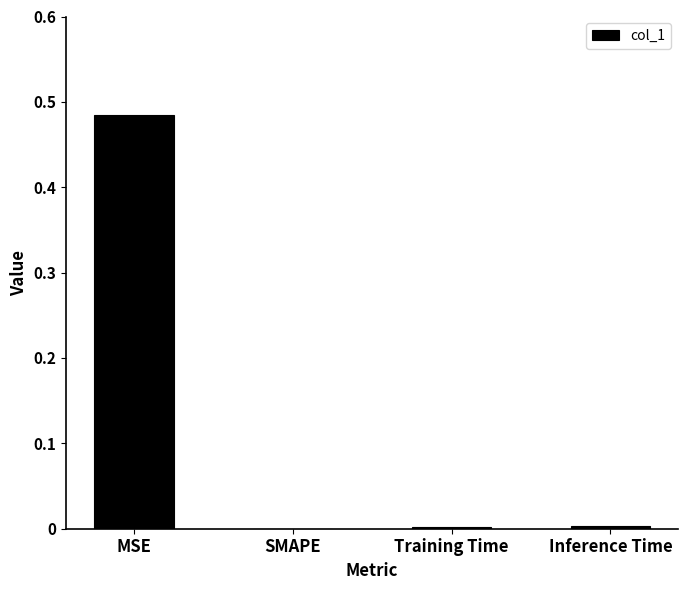

Which label corresponds to the largest value in the chart?

MSE